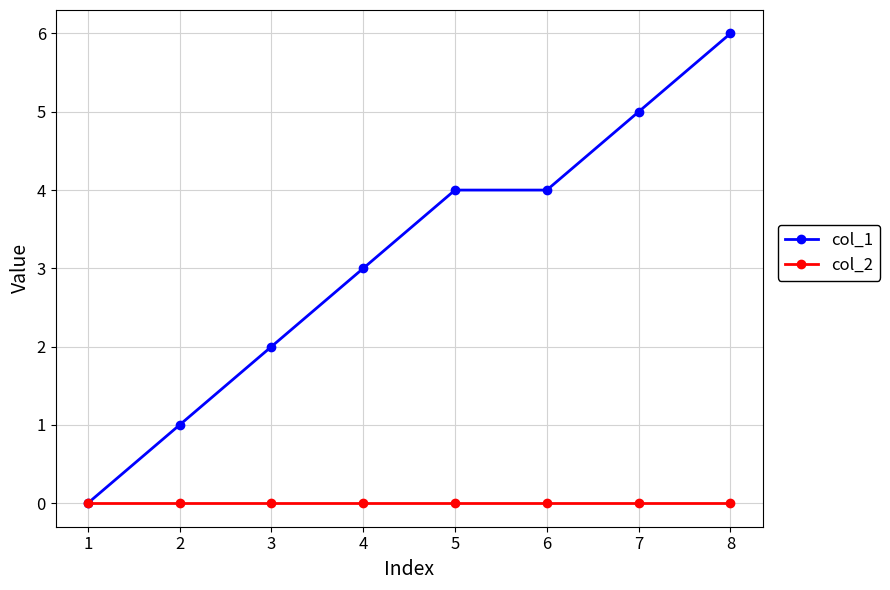

Reading left to right, extract all data points from this chart.

col_1: 1=0	2=1	3=2	4=3	5=4	6=4	7=5	8=6
col_2: 1=0	2=0	3=0	4=0	5=0	6=0	7=0	8=0